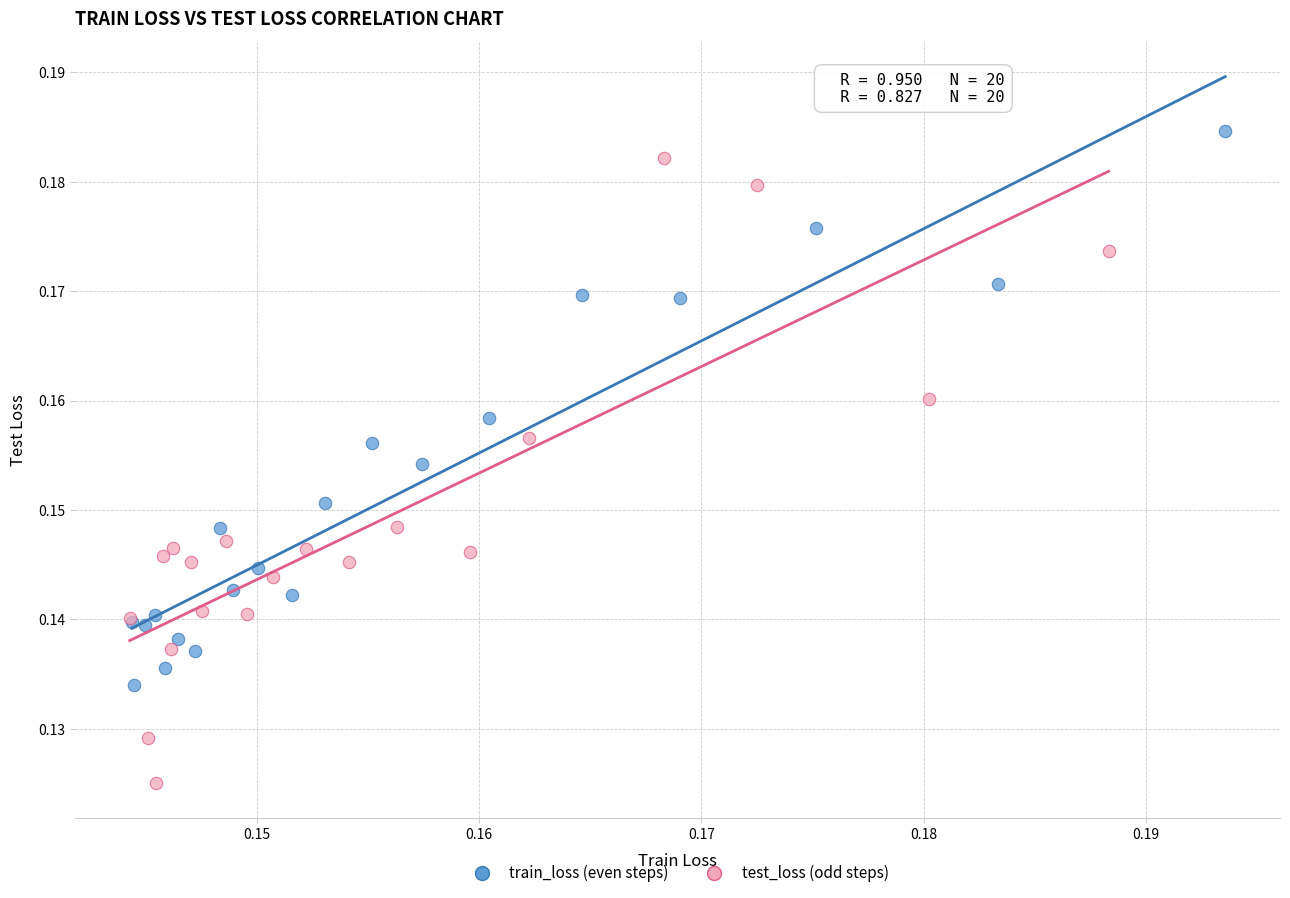

Which series contains the lowest Y value?

test_loss (odd steps)